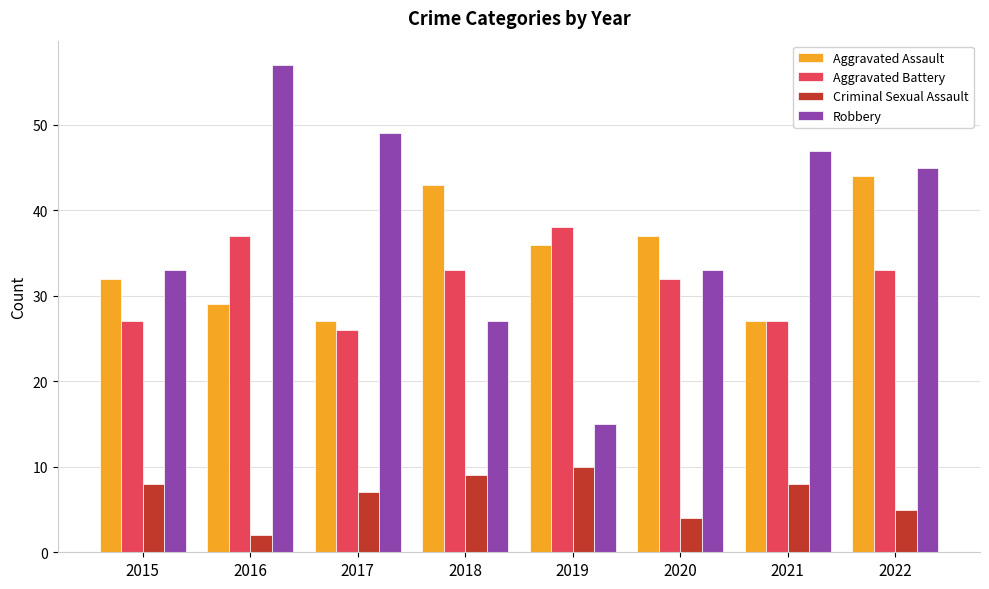

Is it true that Robbery equals 11 at 2022?

False